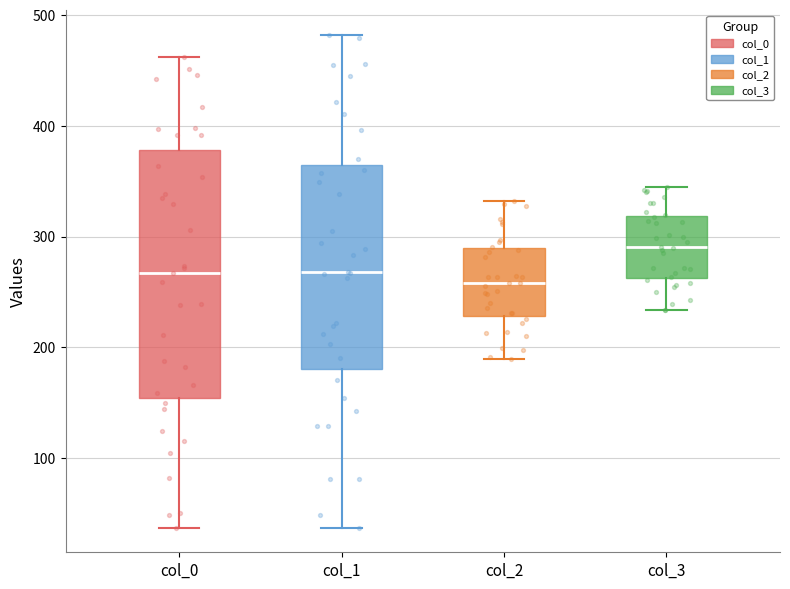

Reading left to right, read every box against the y-axis: the position of its median line, the range the box covers, and the ends of its whiskers. The values are not printed on the chart, so give them approximately, as read against the axis.

col_0: median 270, box 150 to 380, whiskers 40 to 460
col_1: median 270, box 180 to 370, whiskers 40 to 480
col_2: median 260, box 230 to 290, whiskers 190 to 330
col_3: median 290, box 260 to 320, whiskers 230 to 350